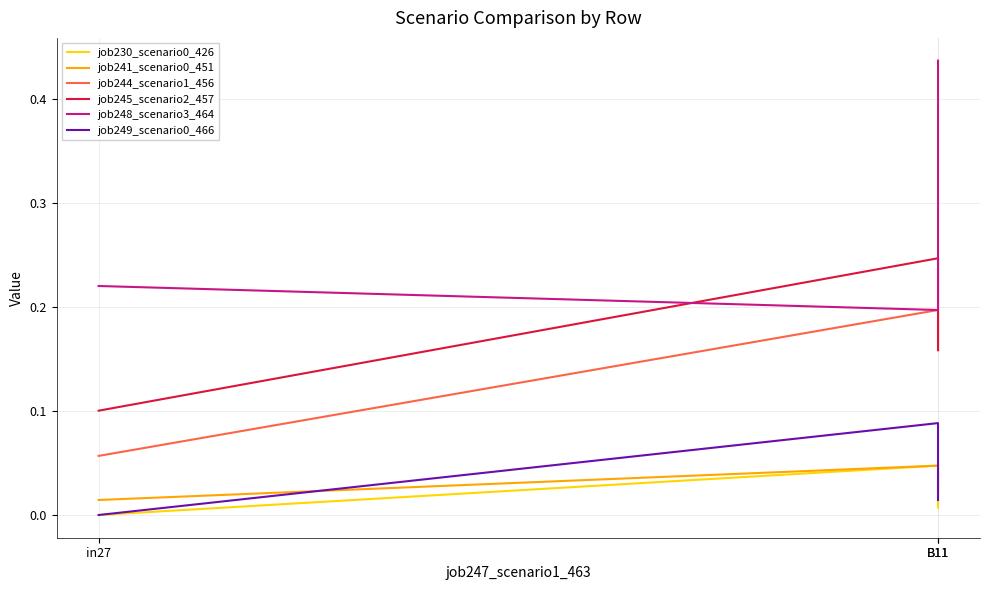

Rank the series at B11 from lowest to highest value.

job230_scenario0_426, job241_scenario0_451, job249_scenario0_466, job244_scenario1_456, job248_scenario3_464, job245_scenario2_457